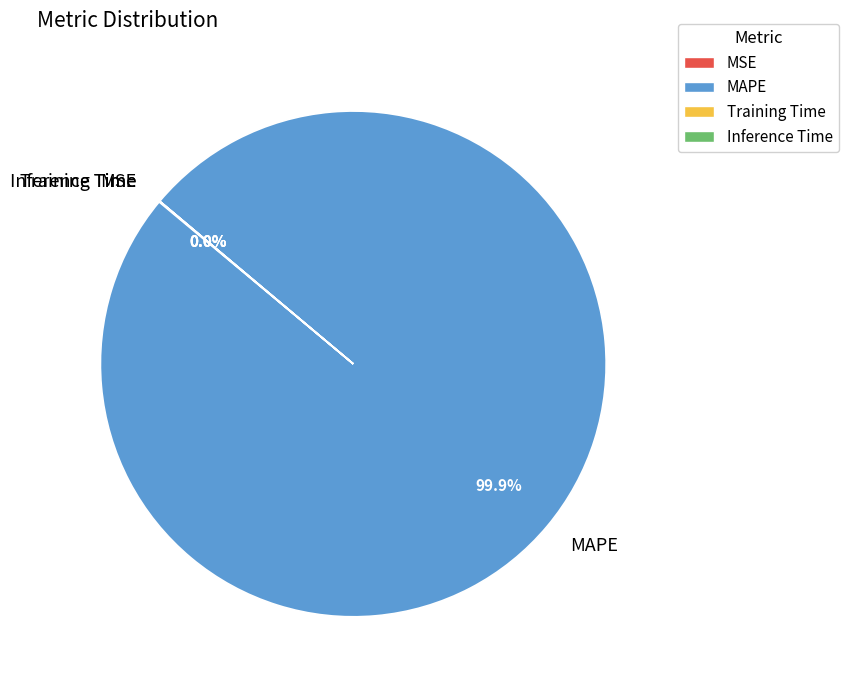

Does MAPE represent more than half of the total?

Yes